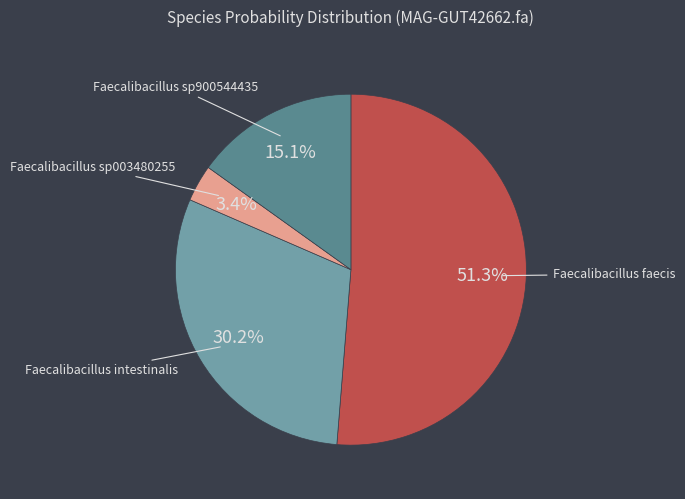

Does any single category account for the majority?

Yes